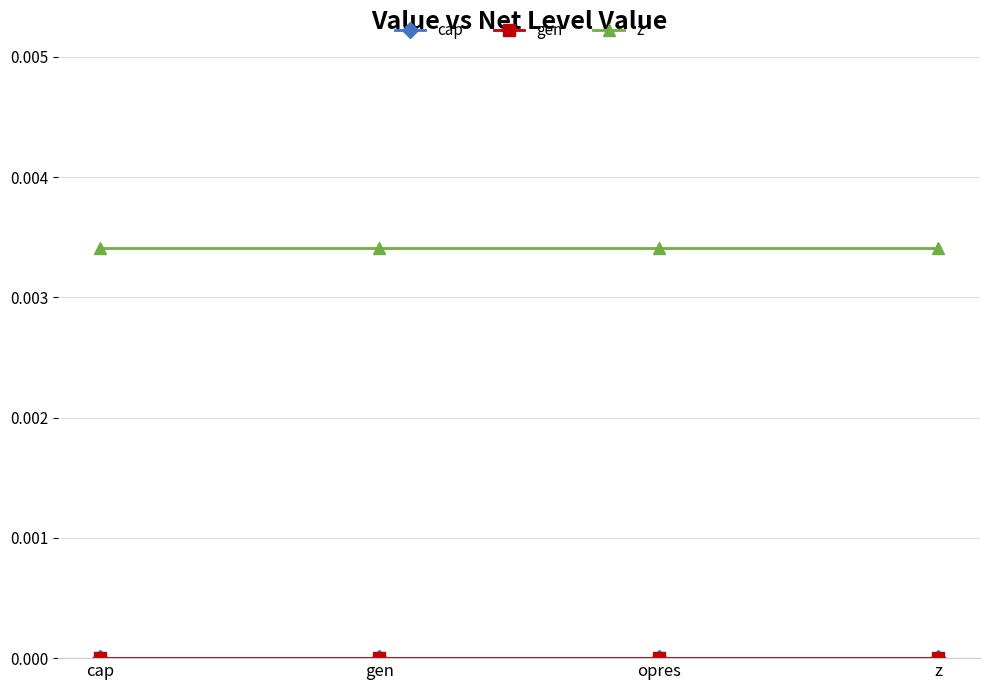

At gen, list the series in order from smallest to largest.

cap, gen, z